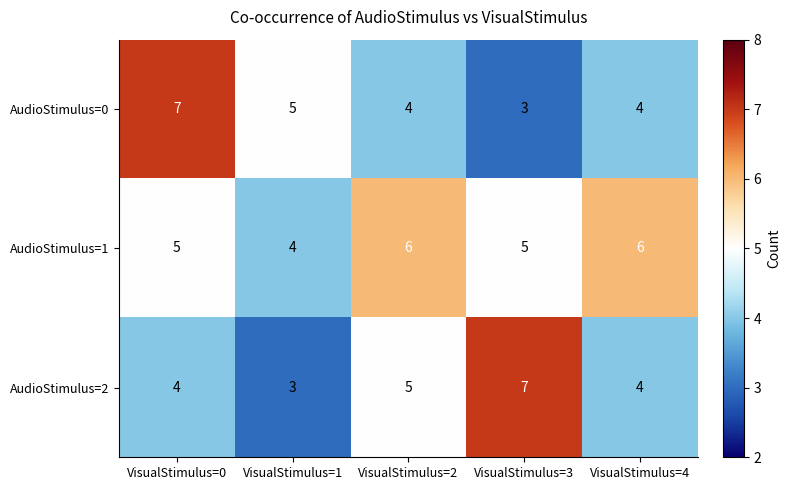

Reading right to left, what are all the values shown in this chart?

AudioStimulus=0: 4	3	4	5	7
AudioStimulus=1: 6	5	6	4	5
AudioStimulus=2: 4	7	5	3	4